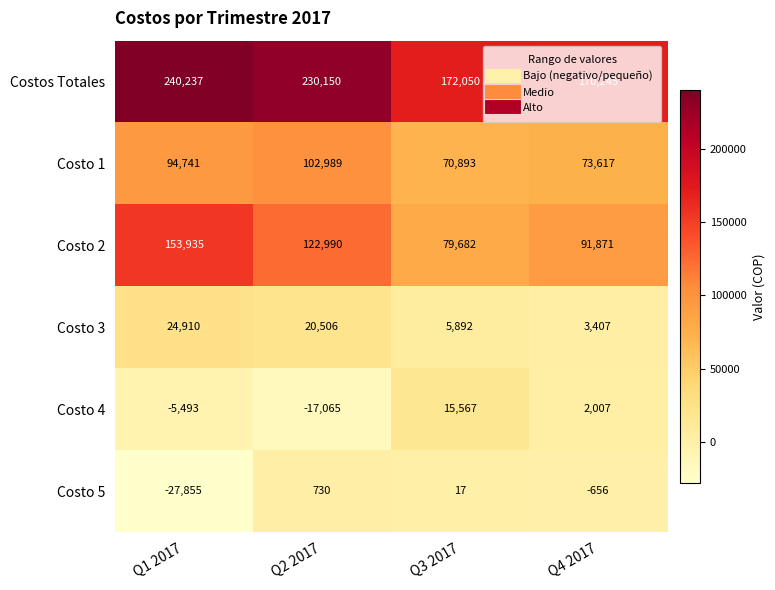

True or false: Costo 1 has a value of 94741 at Q1 2017.

True